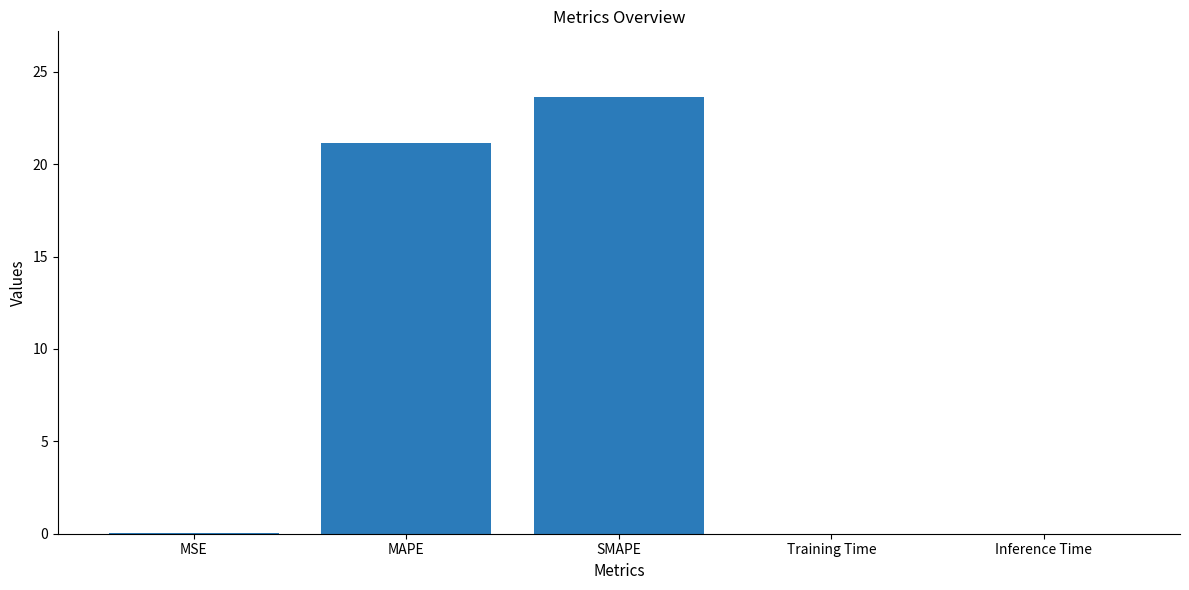

Which has a higher value, Inference Time or SMAPE?

SMAPE